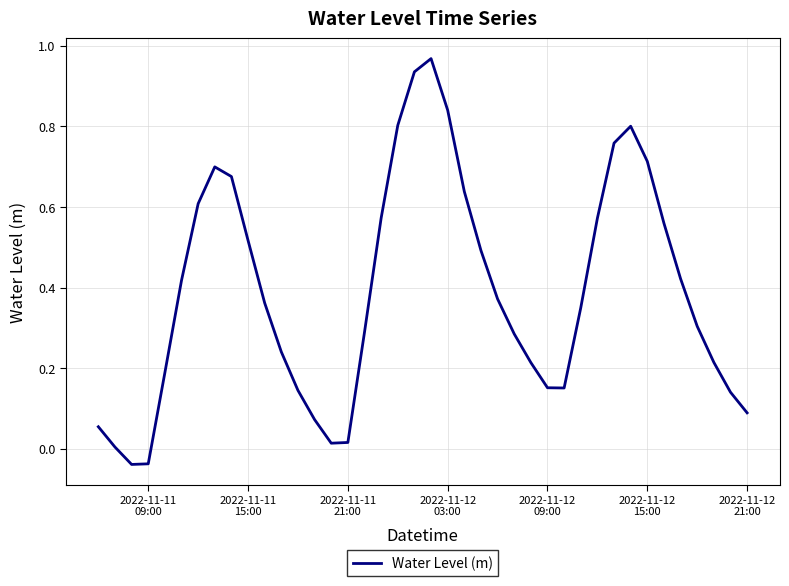

How many lines are shown in the chart?

1